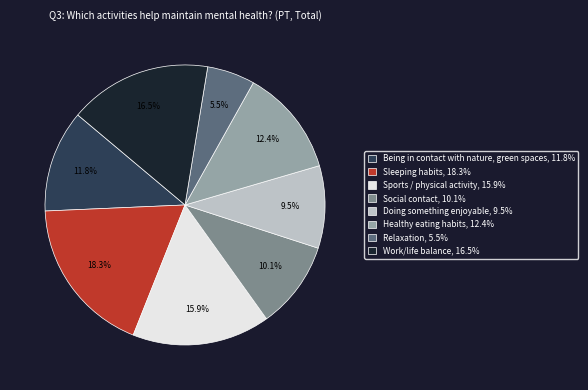

How much of the chart is everything except Sports / physical activity?

84.1%